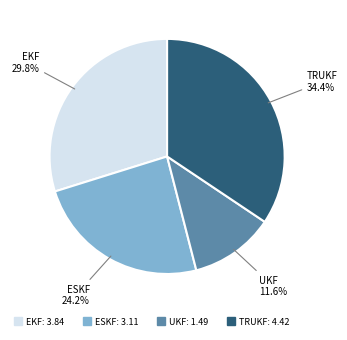

Which category has the biggest portion of the pie?

TRUKF